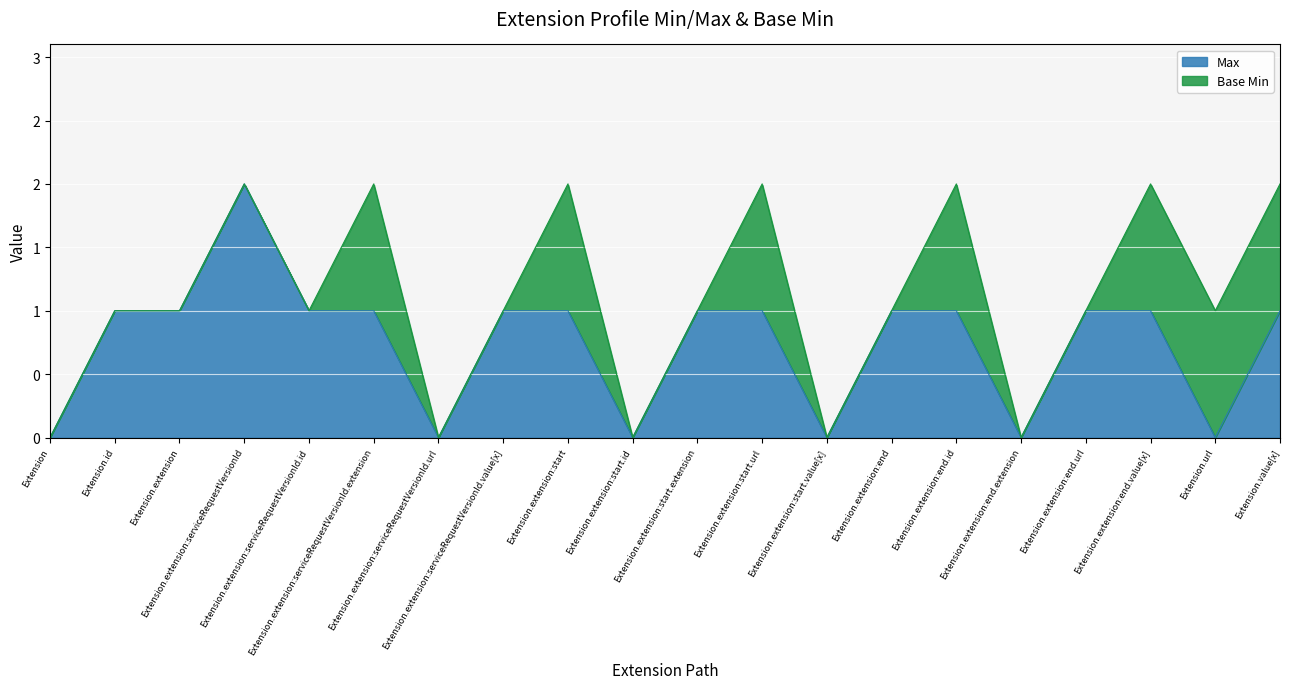

The chart shows a value of 1 at Extension.extension:serviceRequestVersionId.value[x]. True or false?

False